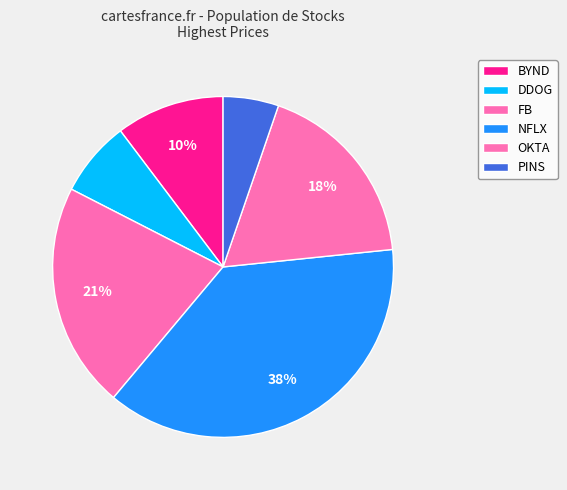

What percentage is the BYND slice, to the nearest percent?

10%